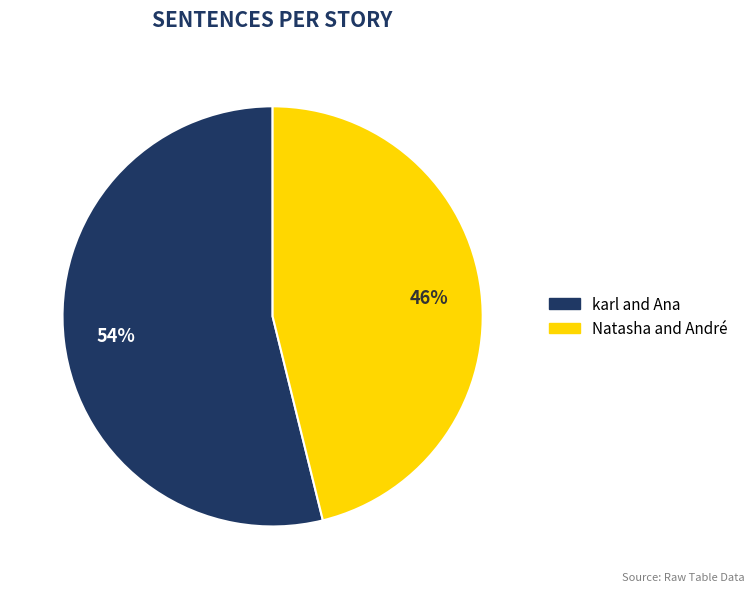

The Natasha and André slice represents 46% of the pie. True or false?

True